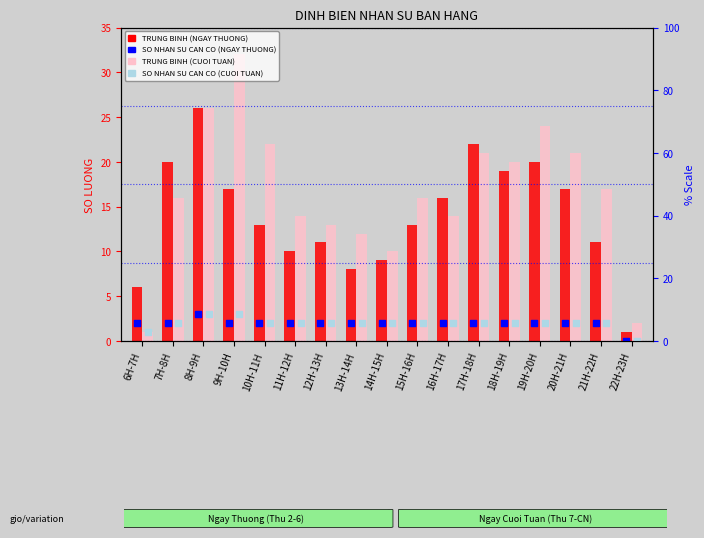

At which category is the sum across all series the highest?

8H-9H